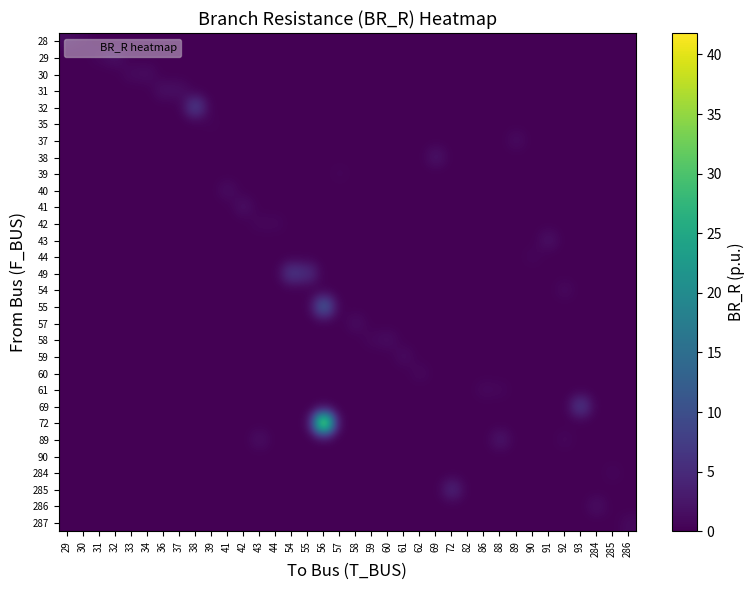

What is the difference between the highest and lowest values at 37?

1.7